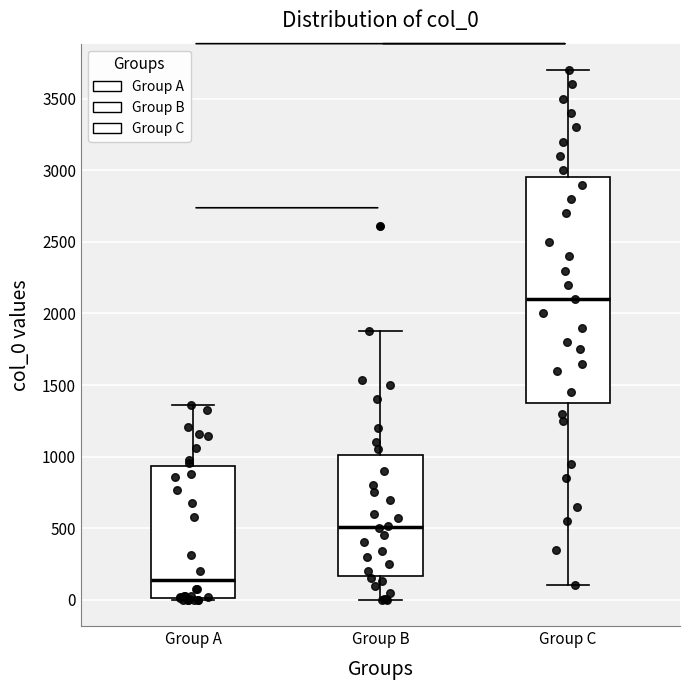

Reading left to right, read every box against the y-axis: the position of its median line, the range the box covers, and the ends of its whiskers. The values are not printed on the chart, so give them approximately, as read against the axis.

Group A: median 150, box 0 to 950, whiskers 0 to 1350
Group B: median 500, box 150 to 1000, whiskers 0 to 1850
Group C: median 2100, box 1400 to 2950, whiskers 100 to 3700